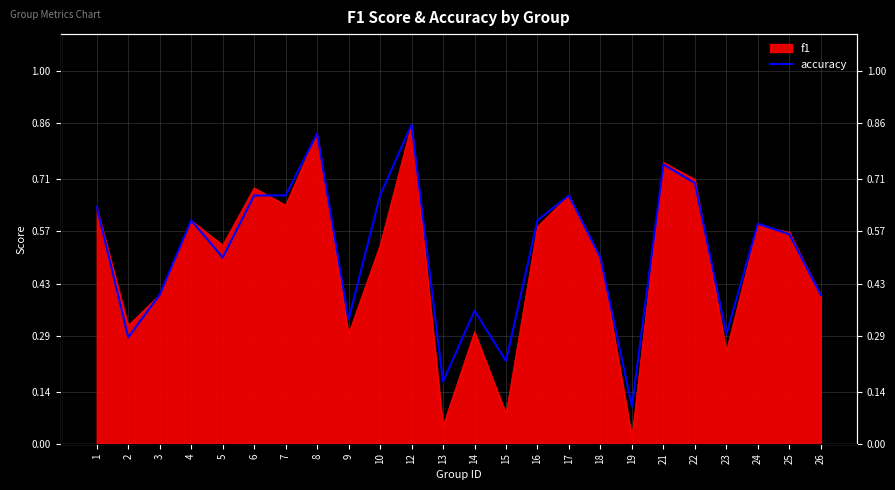

What is the difference between the second highest and second lowest values?

0.7